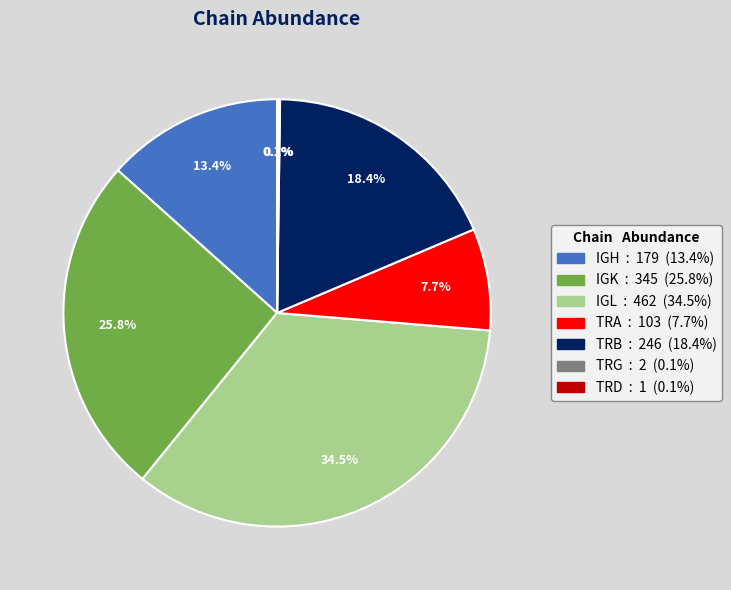

To the nearest percent, what is the combined percentage of IGK and IGL?

60%